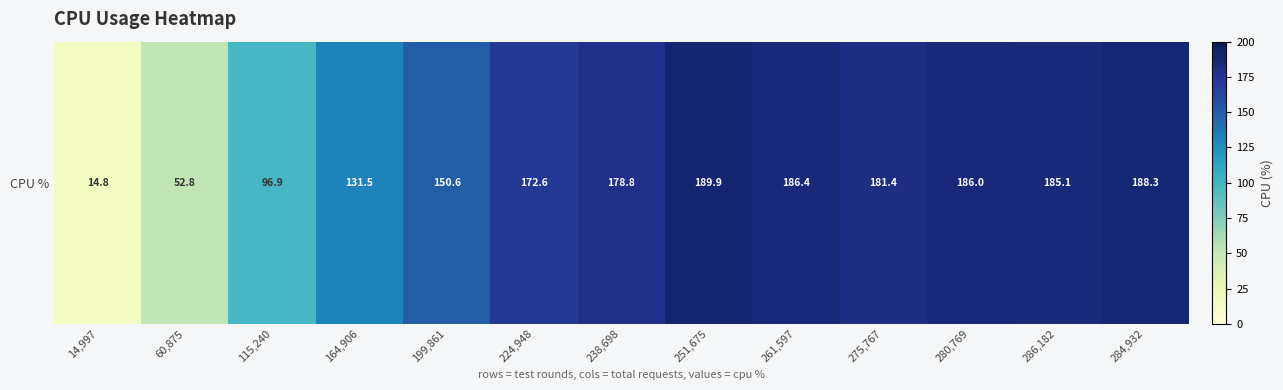

The value at 238,698 is 178.8. True or false?

True